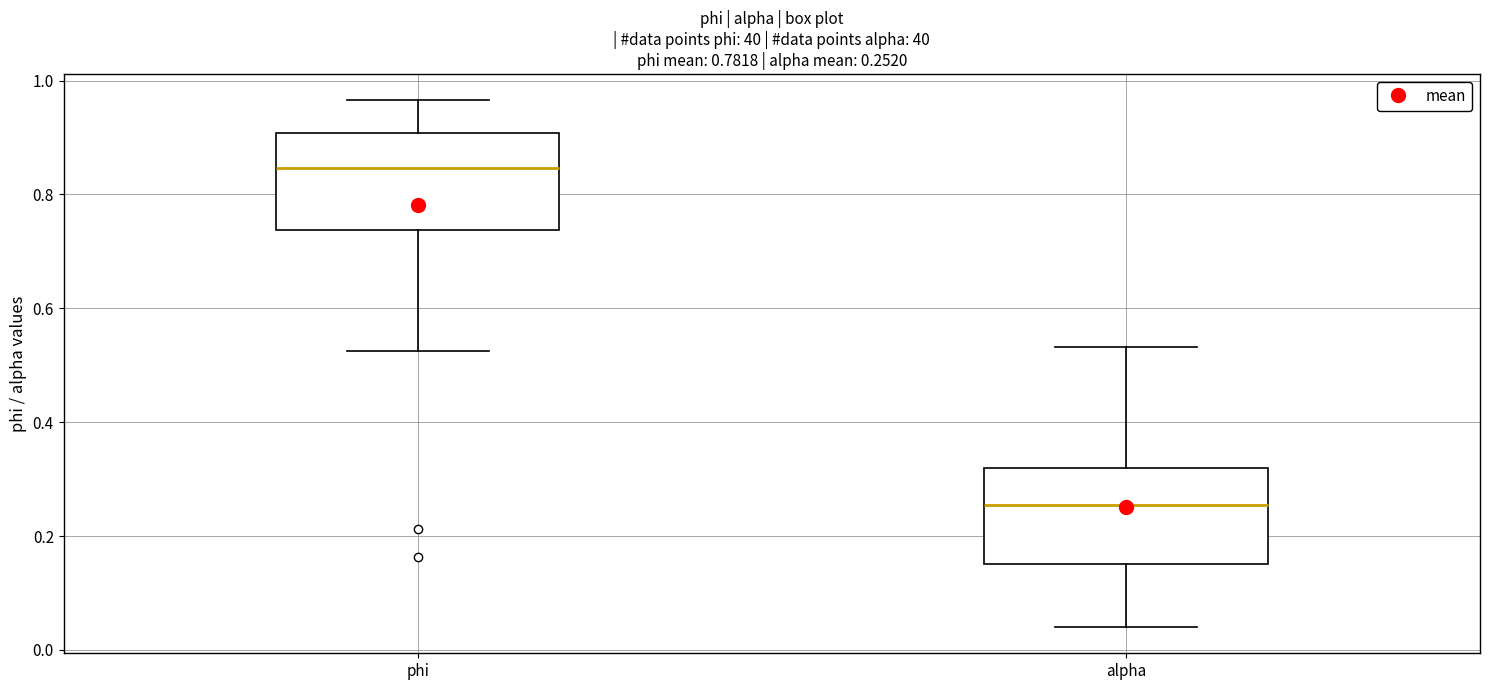

Which box's median line is the highest?

phi